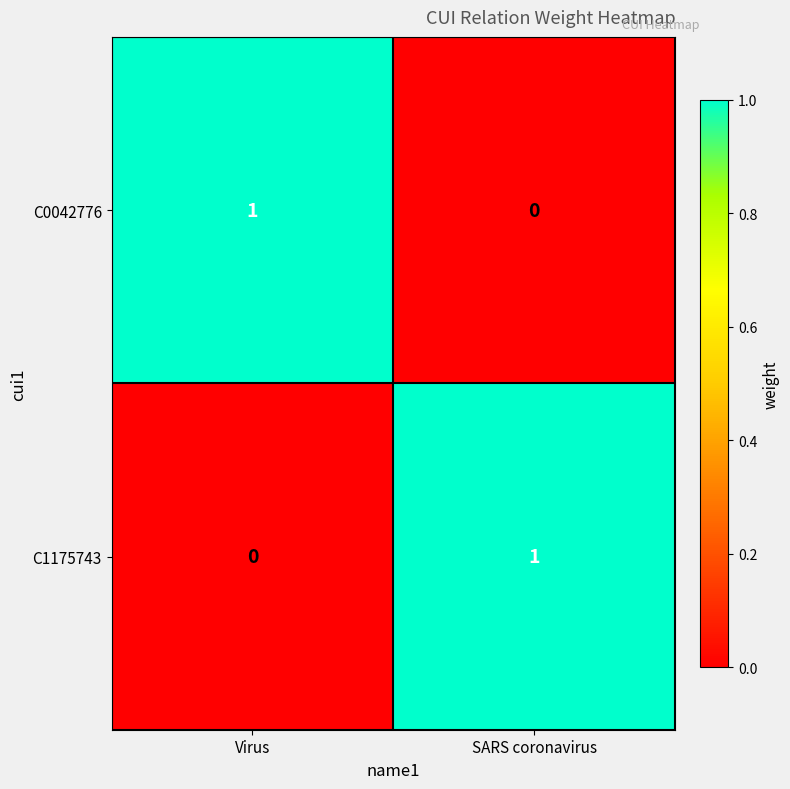

How many values in C0042776 are above zero?

1